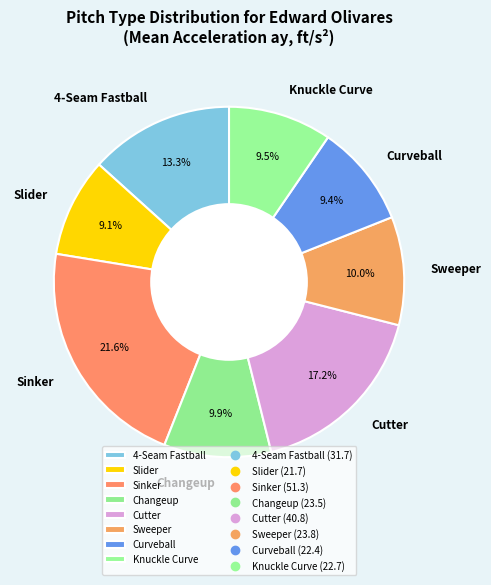

Does any single category account for the majority?

No